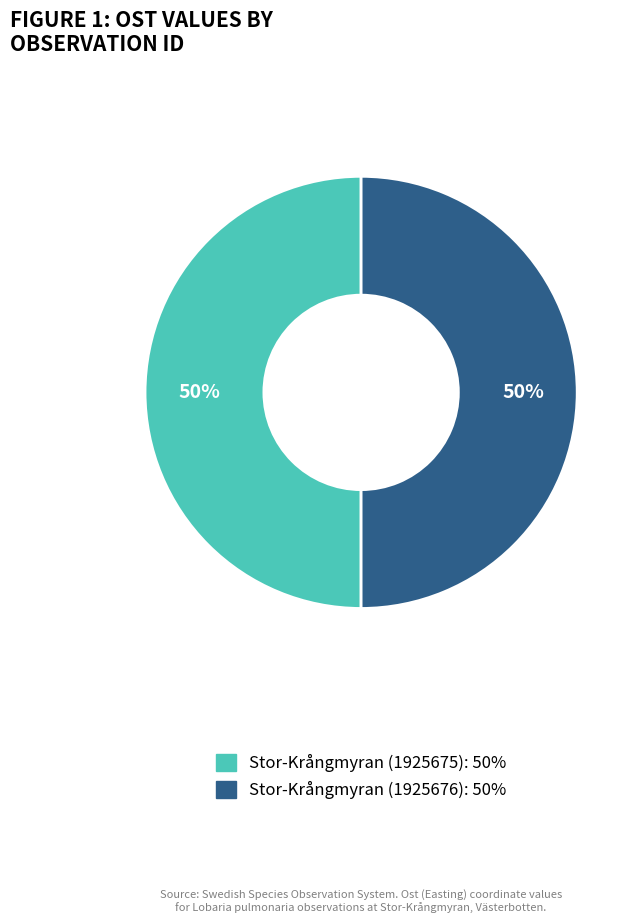

Do Stor-Krångmyran (1925676): 50% and Stor-Krångmyran (1925675): 50% together represent more than half of the pie?

Yes